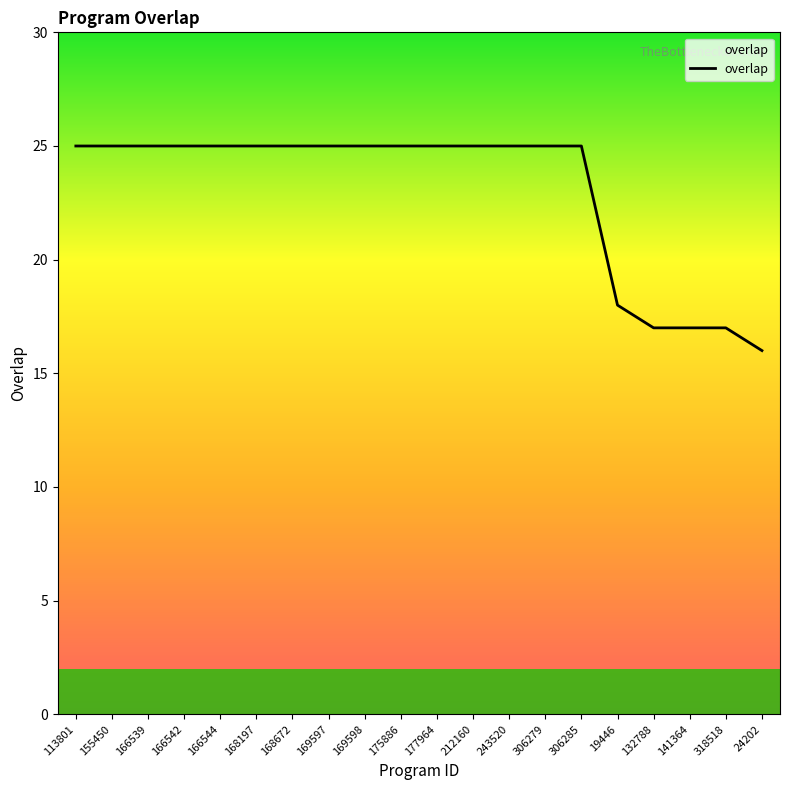

What is the average value?

23